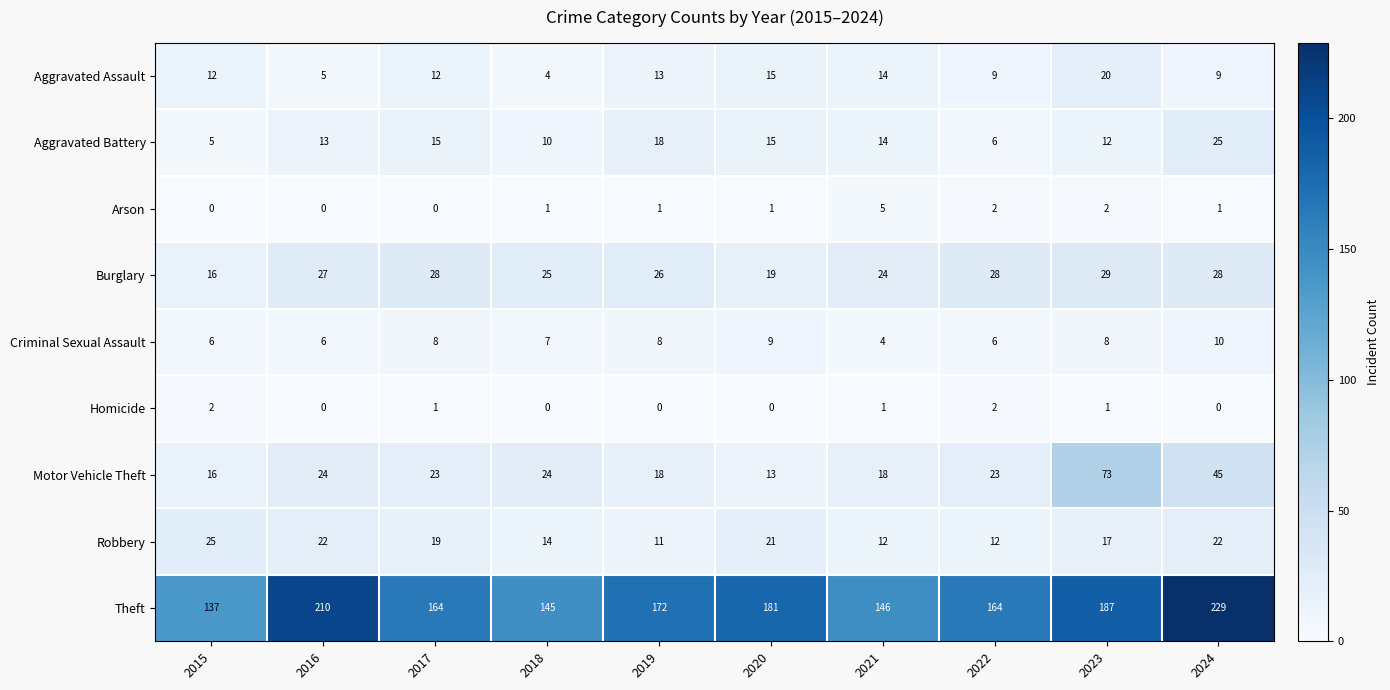

Count the number of data series in this chart.

9